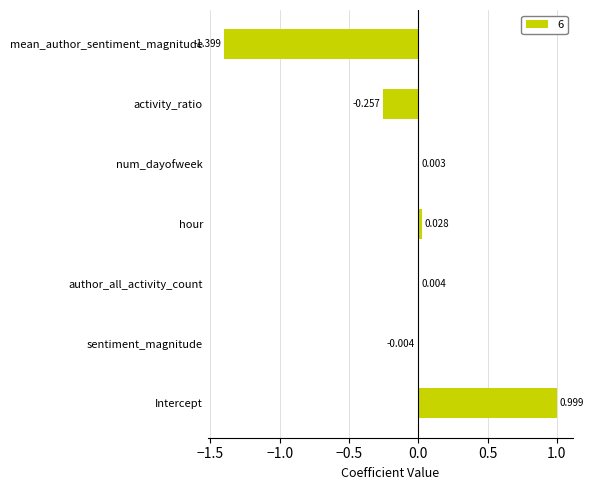

How many distinct data groups are displayed?

1